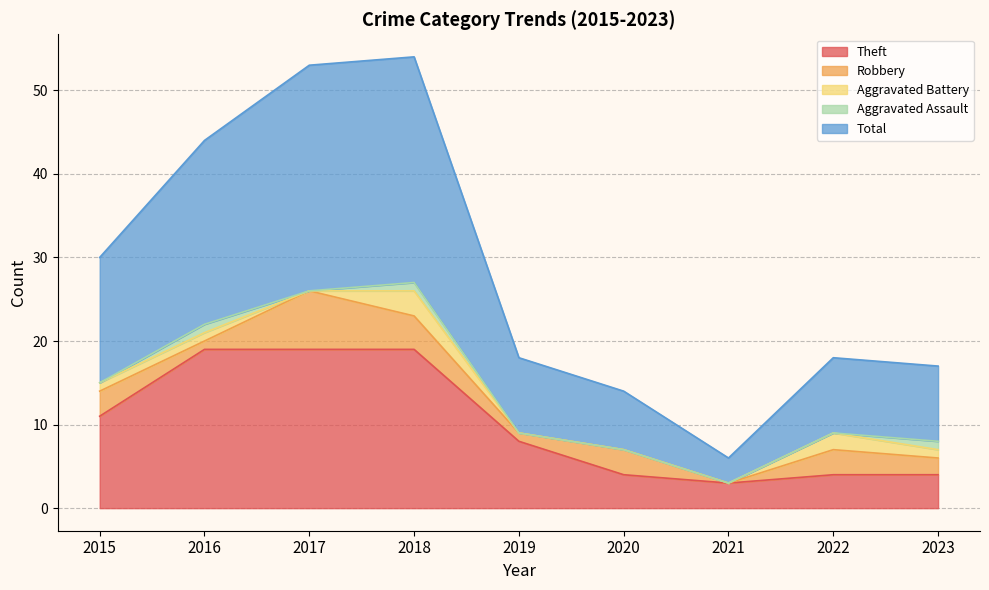

Does the chart have visible grid lines?

Yes